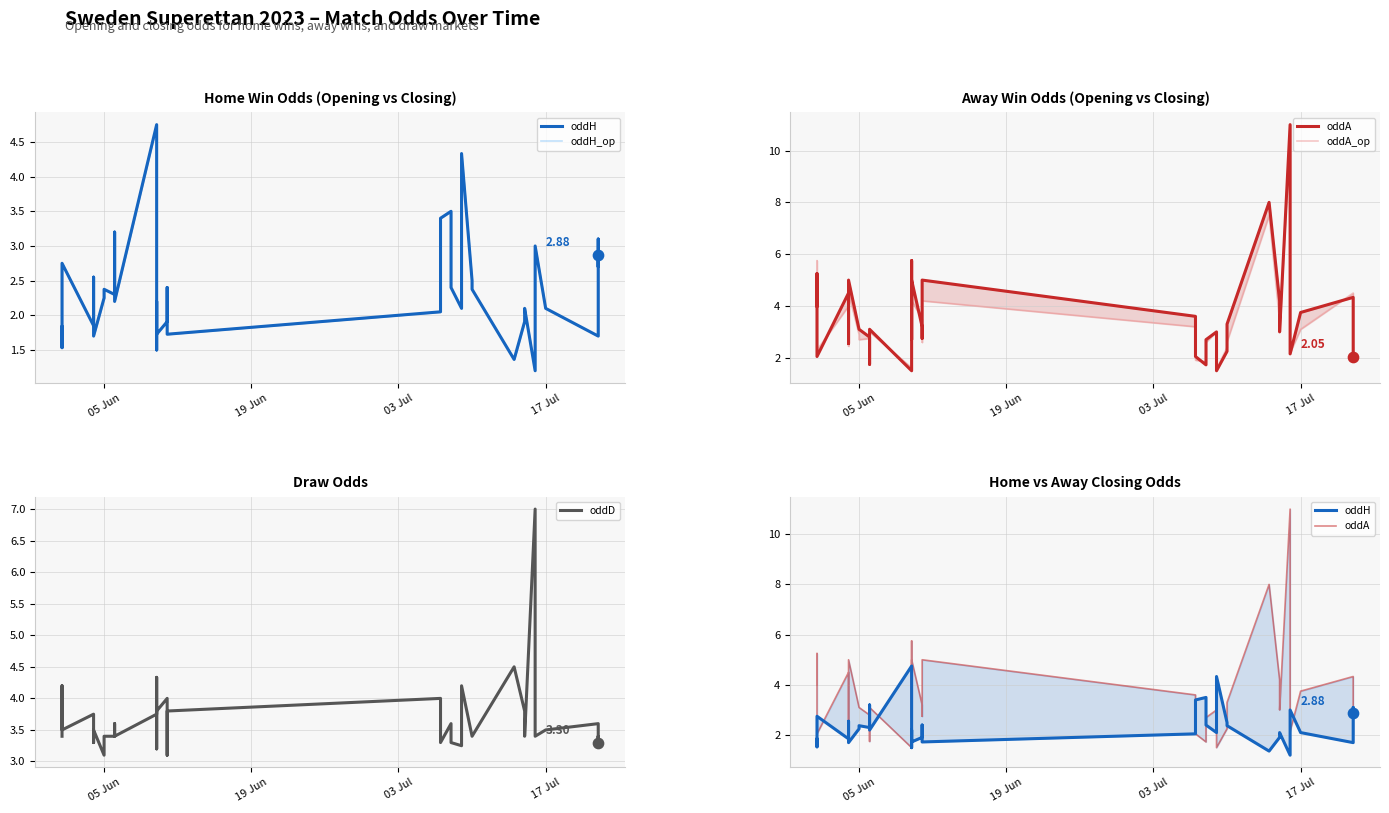

Which series reaches the maximum Y coordinate?

oddA